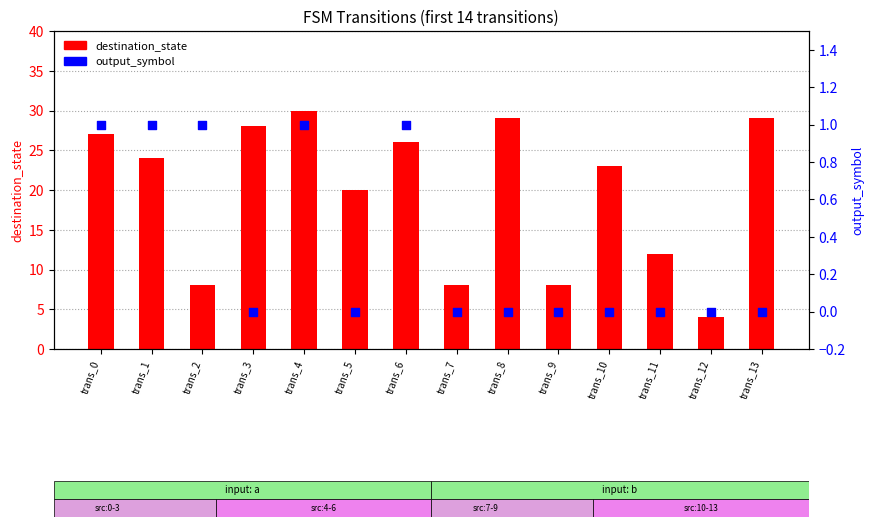

At how many categories does at least one series exceed 12?

9